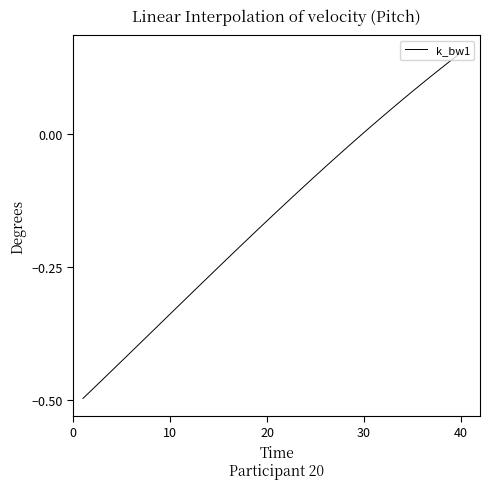

What is the difference between the maximum and minimum values?

0.6